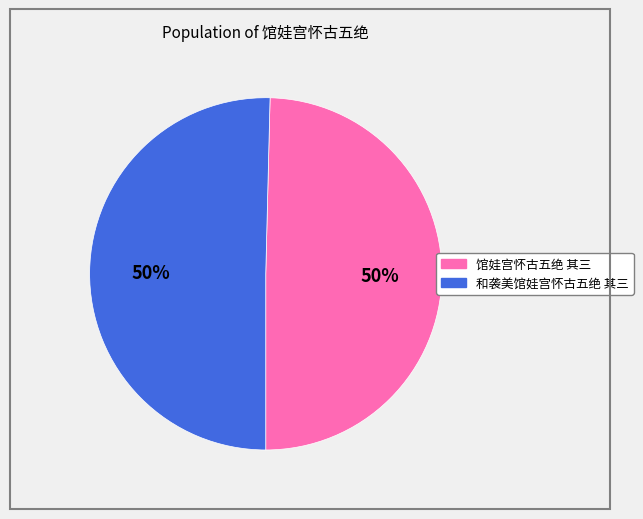

Is the sum of 馆娃宫怀古五绝 其三 and 和袭美馆娃宫怀古五绝 其三 greater than half?

Yes